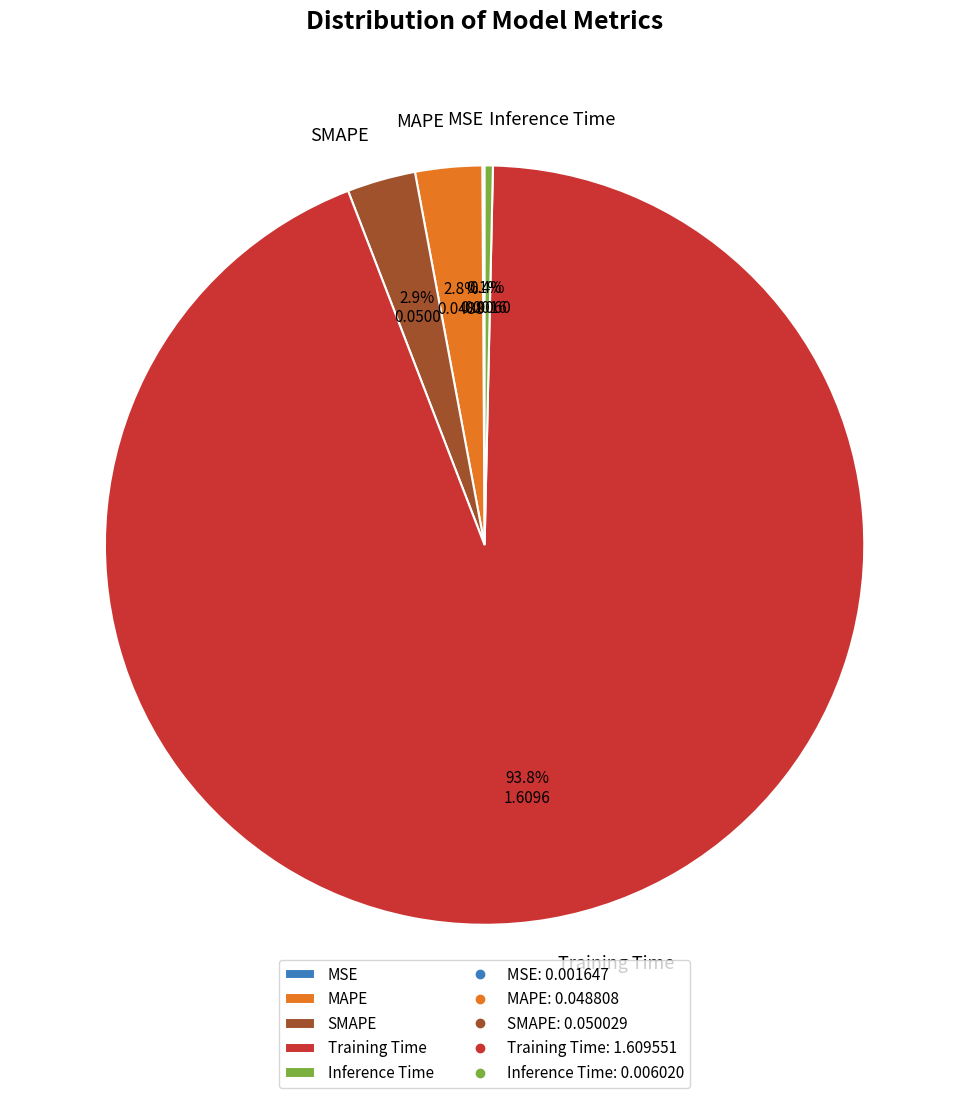

To the nearest percent, what is the combined percentage of MAPE and SMAPE?

6%